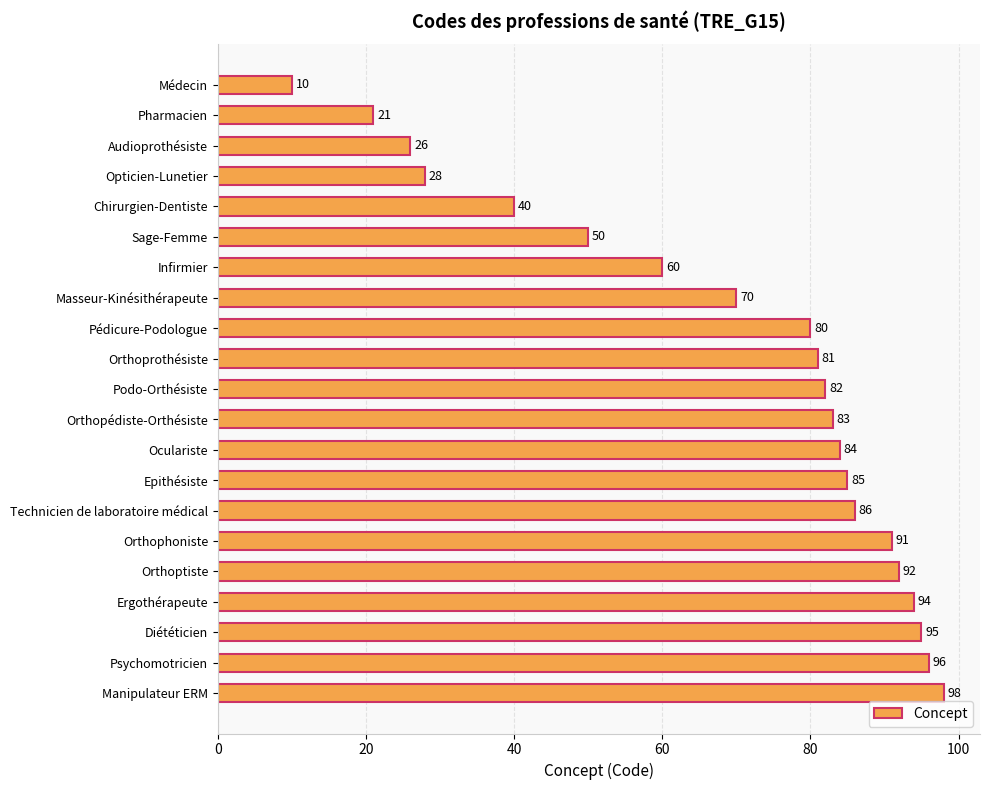

Where is the data nearest to the value 54?

Sage-Femme